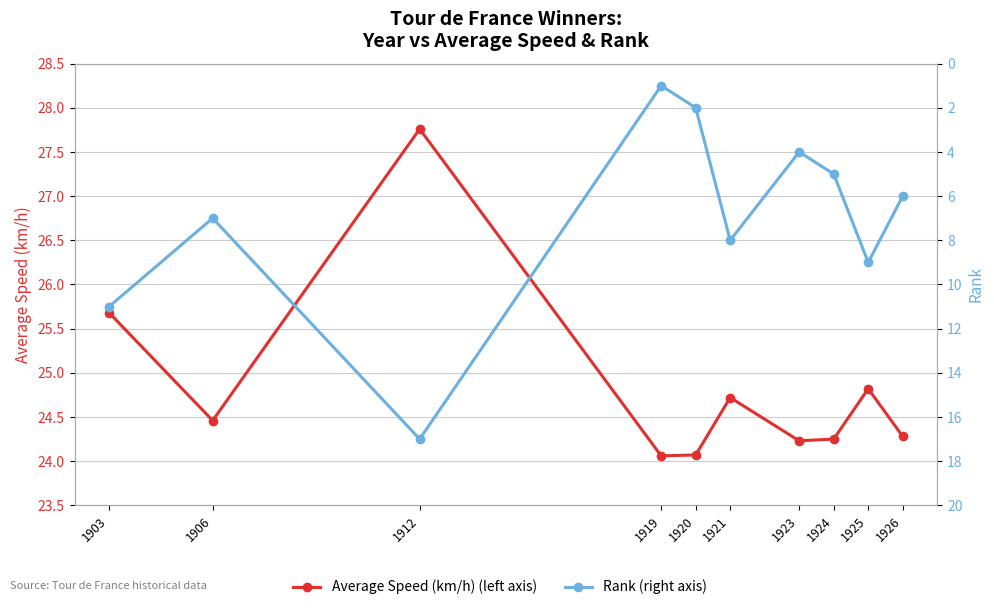

What is the difference between the highest and lowest values at 1919?

23.1